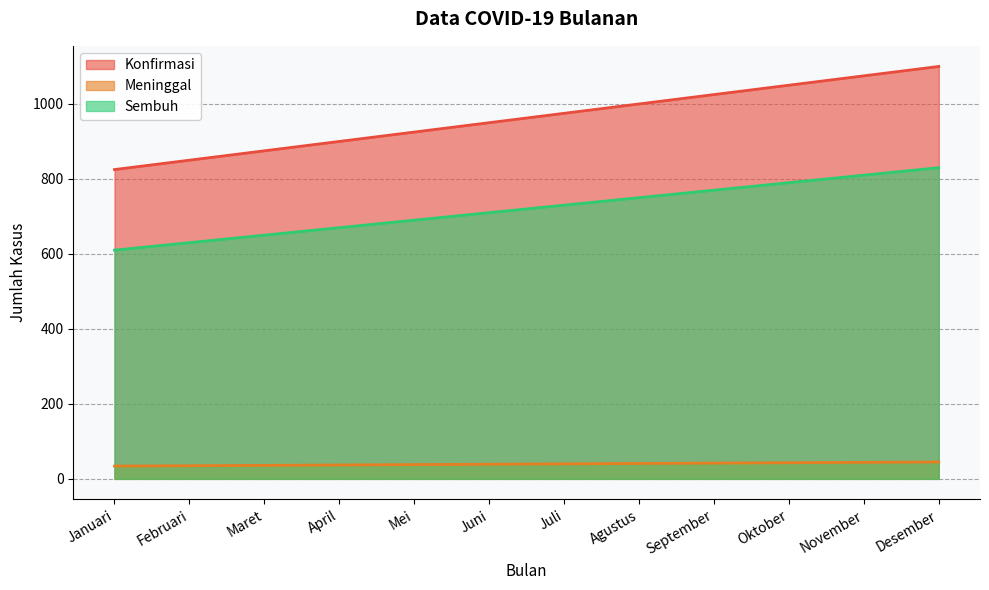

True or false: Konfirmasi and Meninggal intersect in this chart.

False